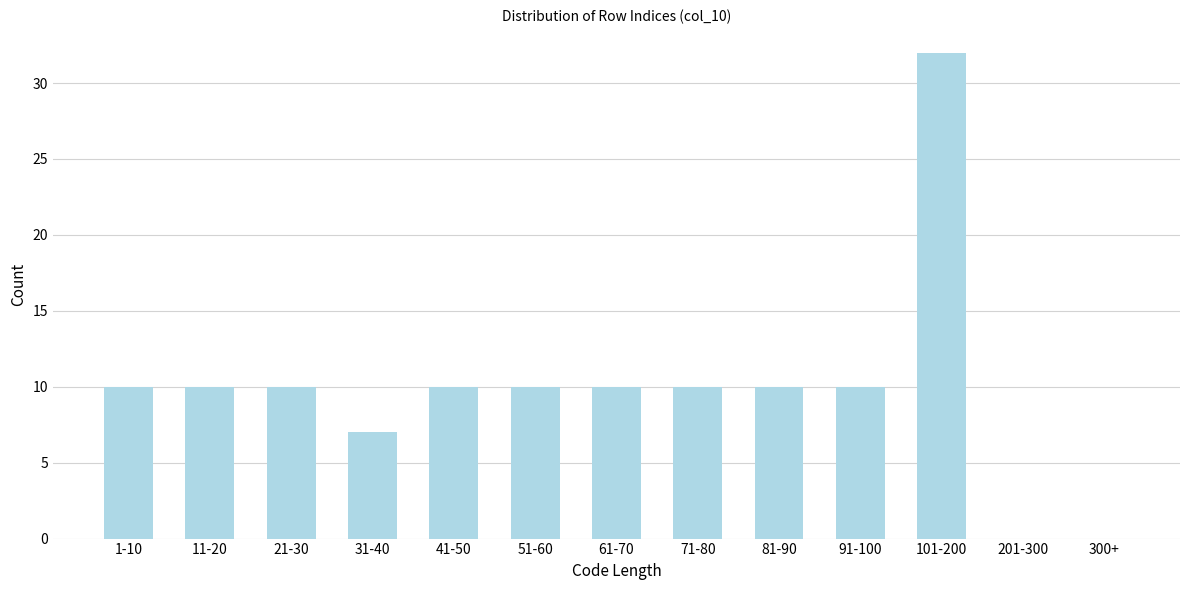

Reading left to right, extract all data points from this chart.

1-10=10	11-20=10	21-30=10	31-40=7	41-50=10	51-60=10	61-70=10	71-80=10	81-90=10	91-100=10	101-200=32	201-300=0	300+=0